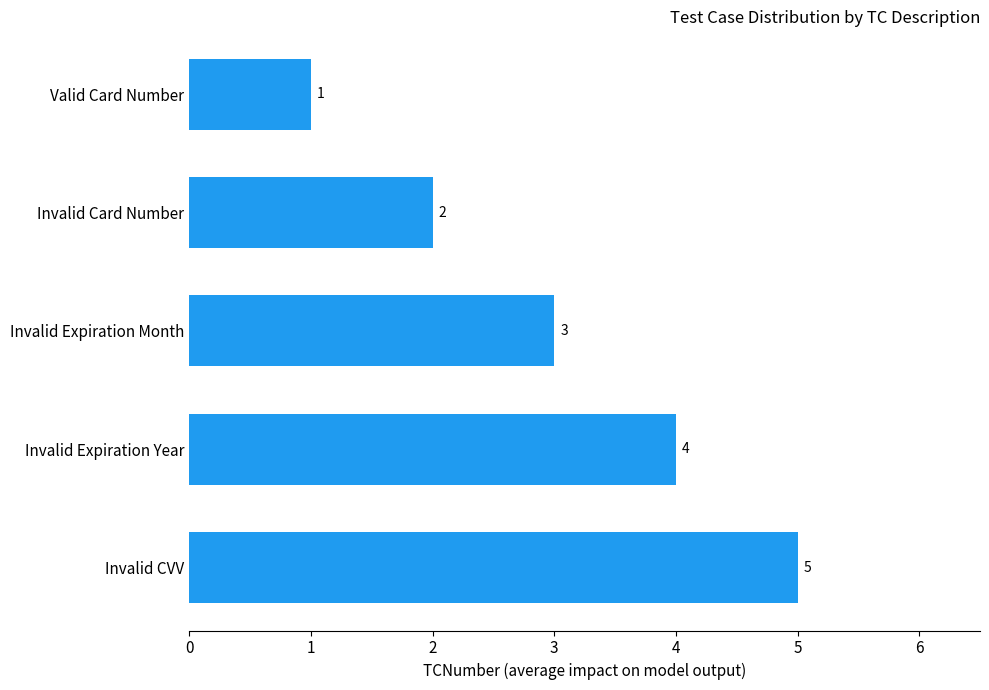

Which has a higher value, Valid Card Number or Invalid Expiration Year?

Invalid Expiration Year